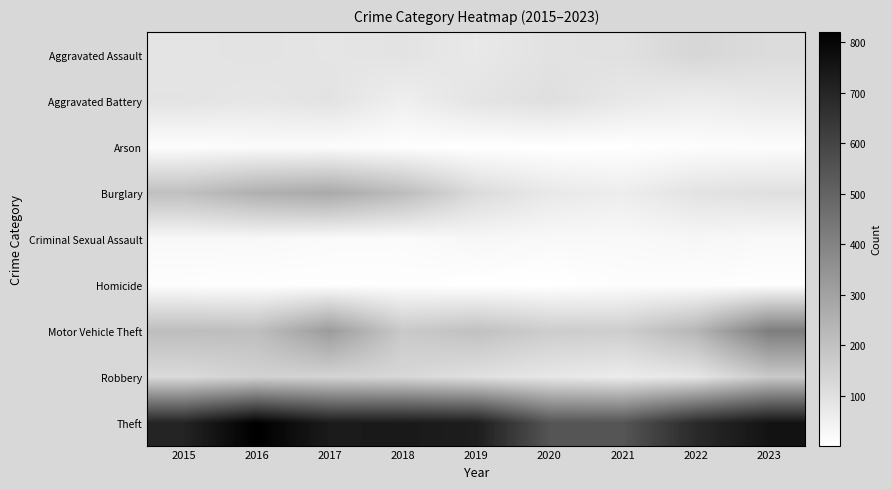

At which category is the sum across all series the highest?

2017